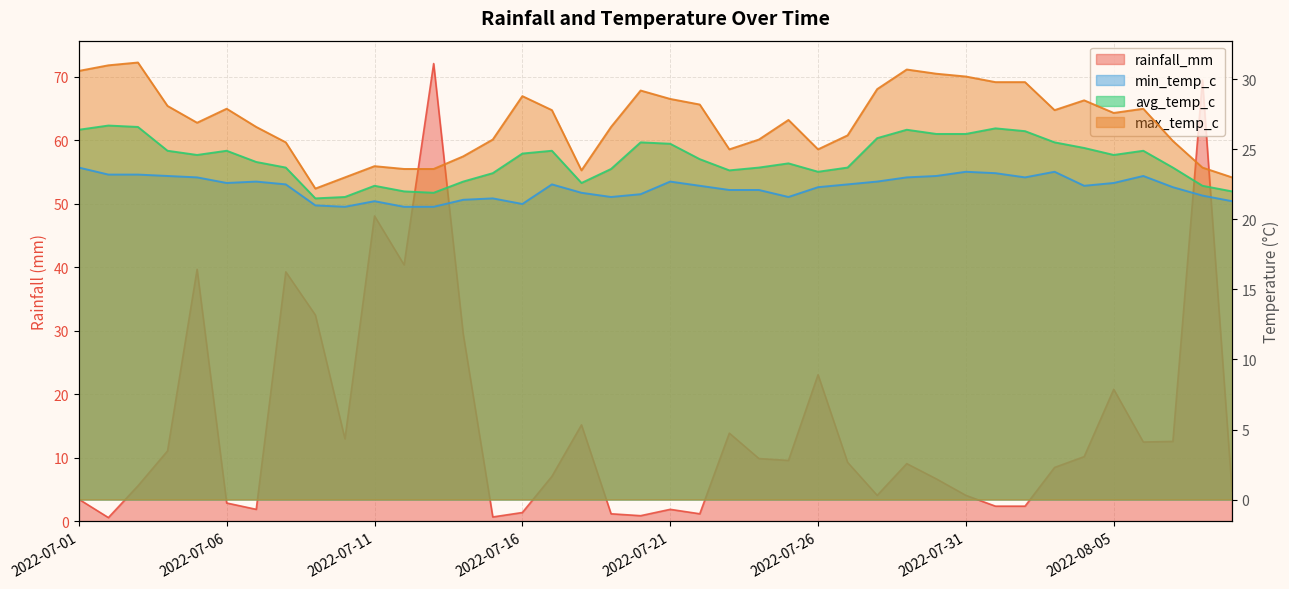

At 2022-07-20, list the series in order from smallest to largest.

rainfall_mm, min_temp_c, avg_temp_c, max_temp_c